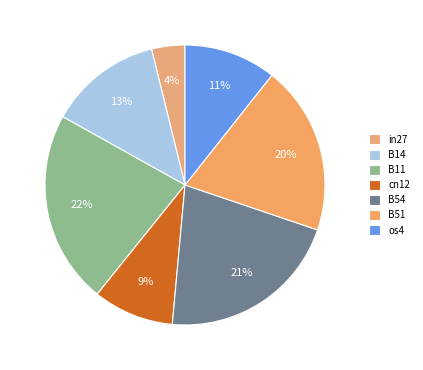

What is the smallest slice in the pie chart?

in27